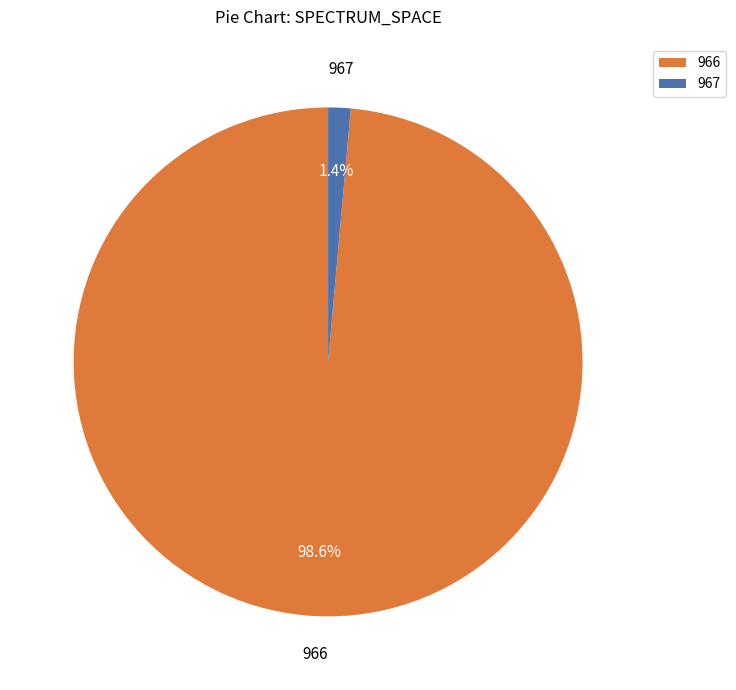

What is the largest slice in the pie chart?

966